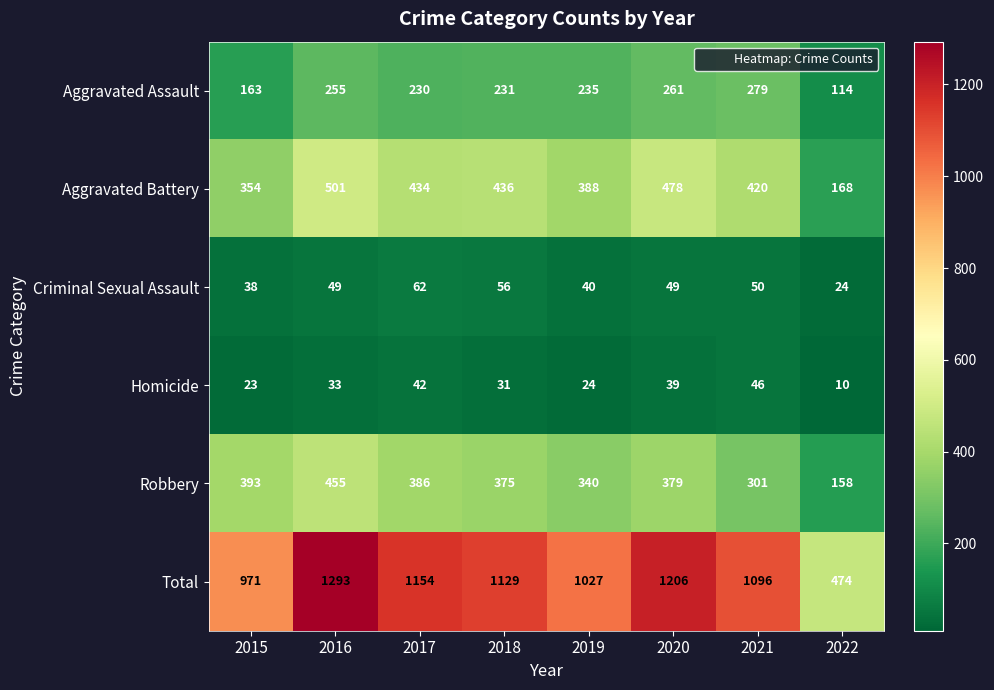

Which series has the largest range (max minus min)?

Total